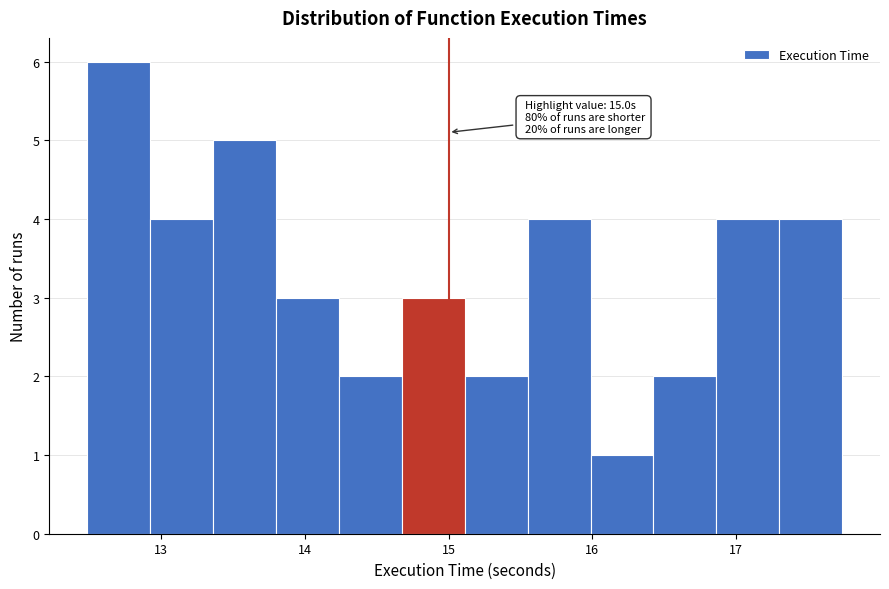

Which range on the x-axis has the tallest bar?

12.5 to 12.9